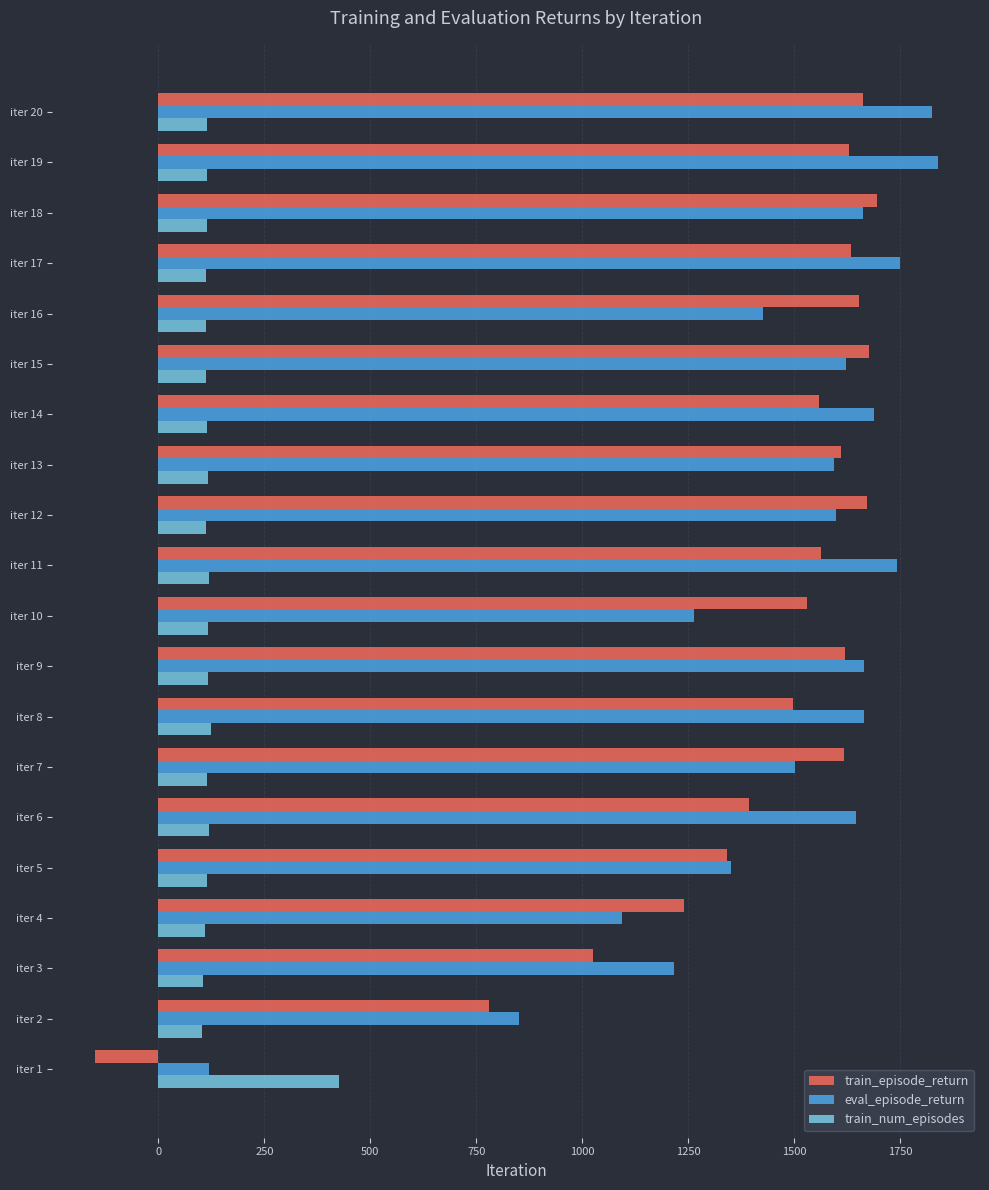

What is the greatest value displayed?

1839.2